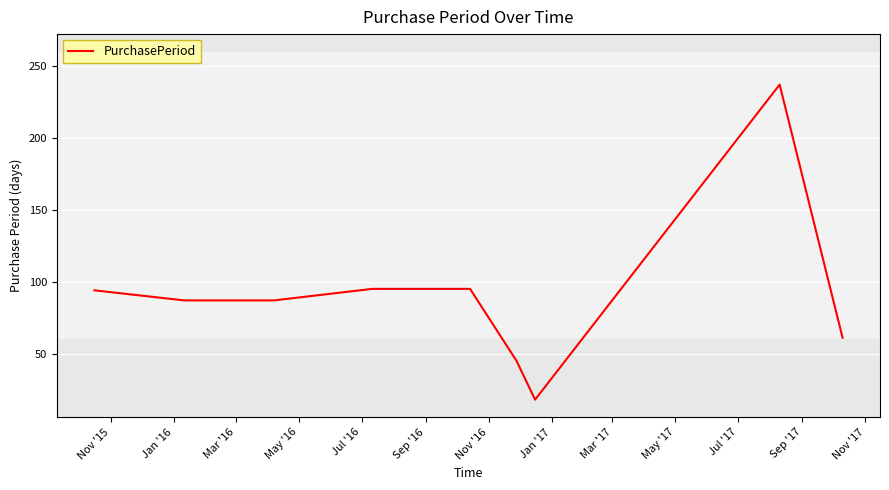

How many lines are shown in the chart?

1